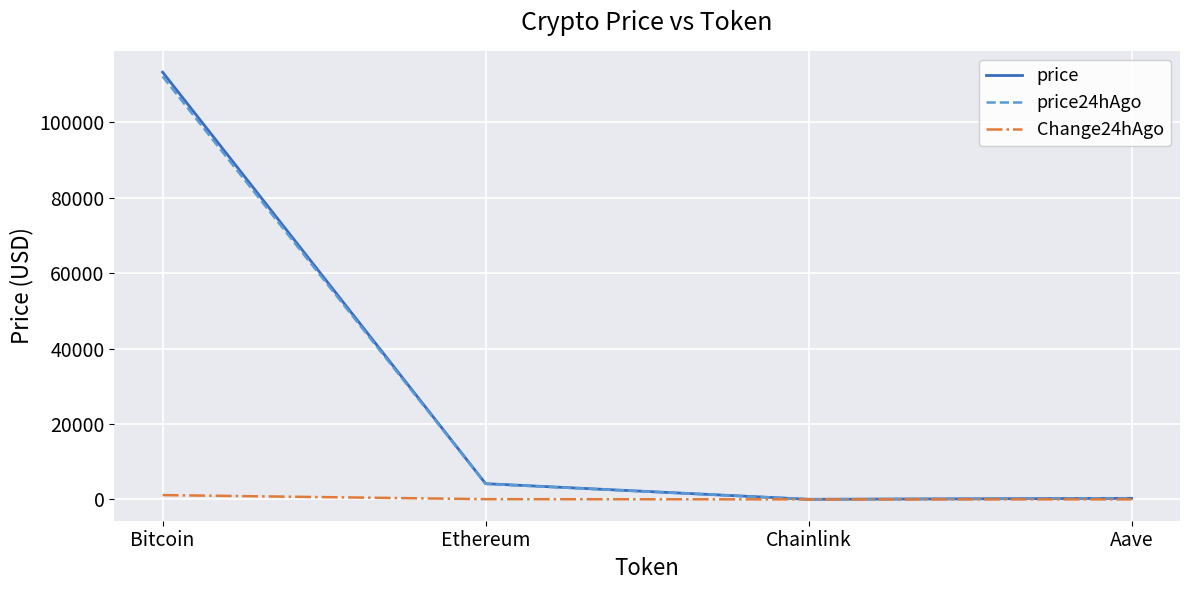

Which series has the widest spread of values?

price